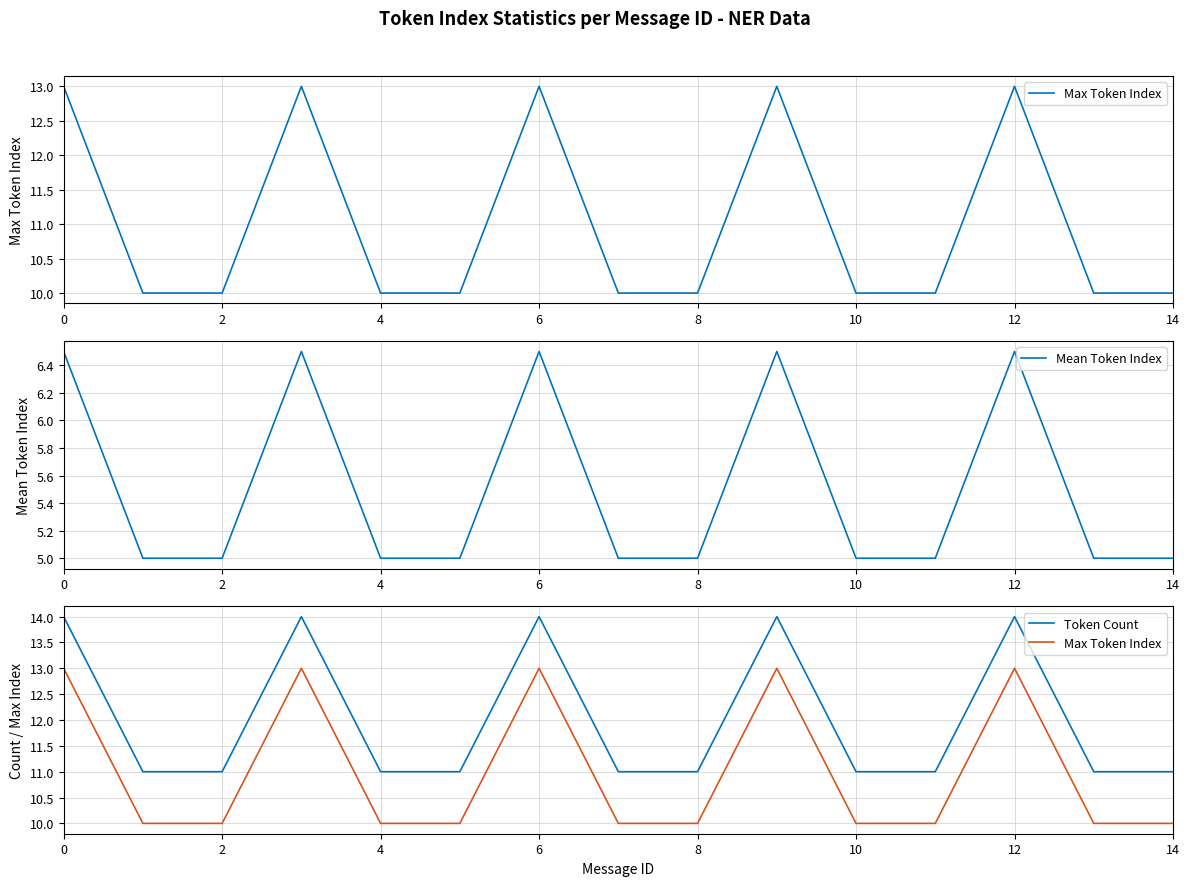

What is the difference between the Mean Token Index values at 6 and 8?

1.5